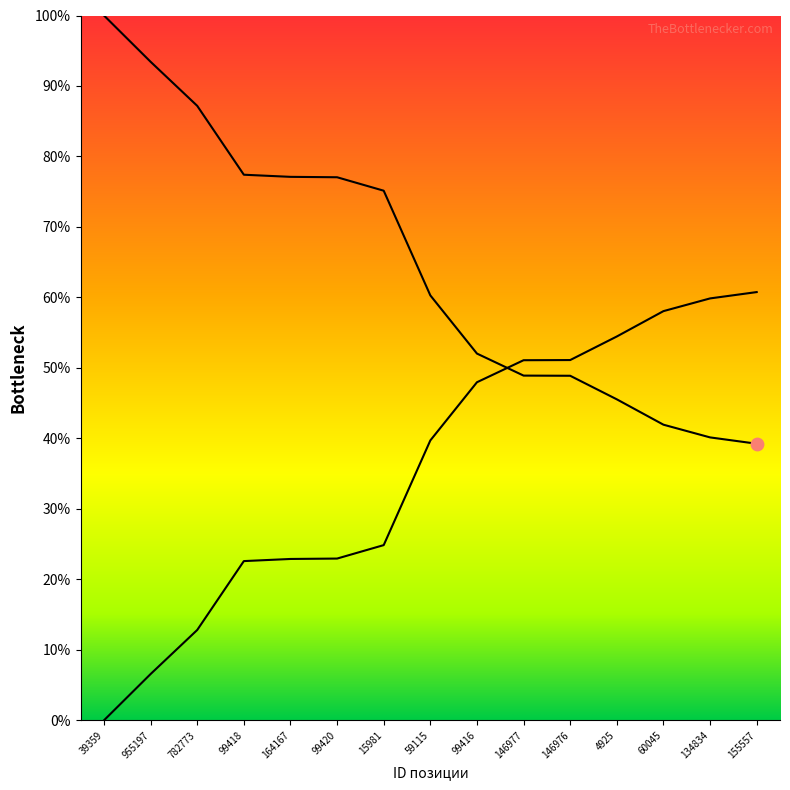

Which has a higher value, 99420 or 99418?

99418